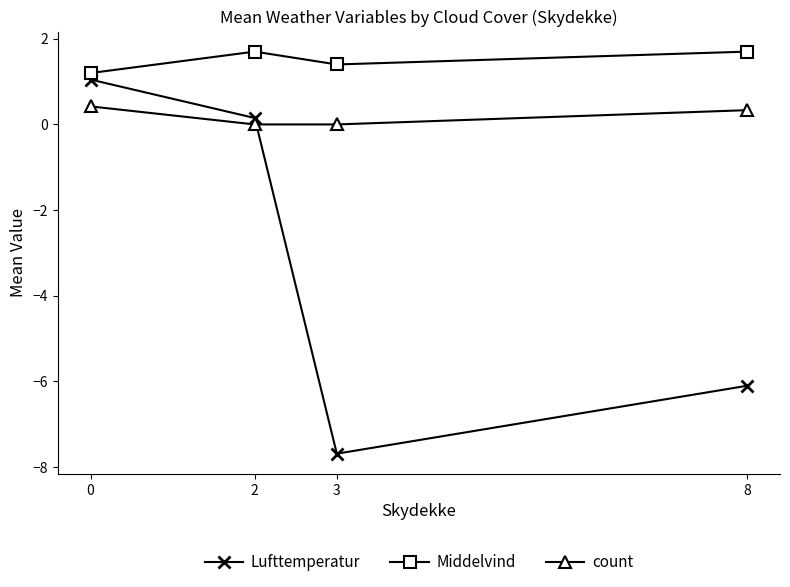

True or false: count and Lufttemperatur intersect in this chart.

True